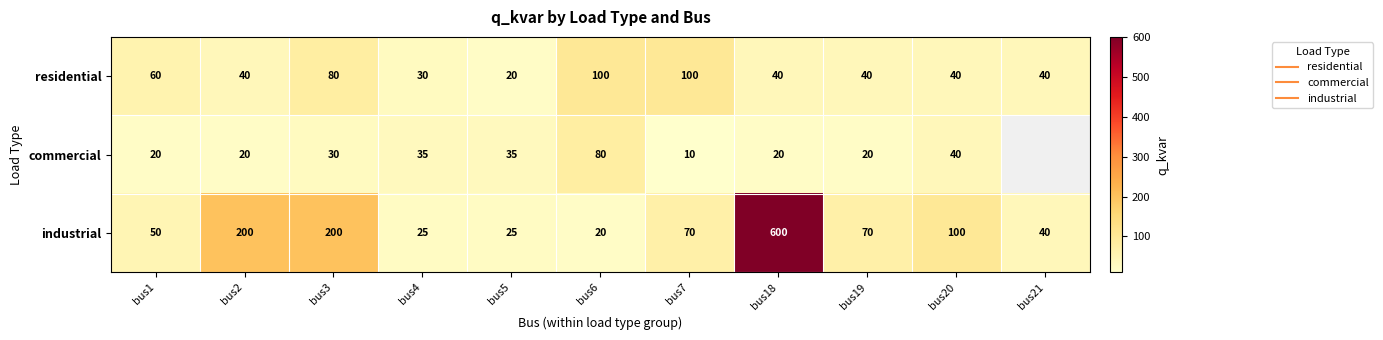

Which has a higher value, bus7 or bus5?

bus7